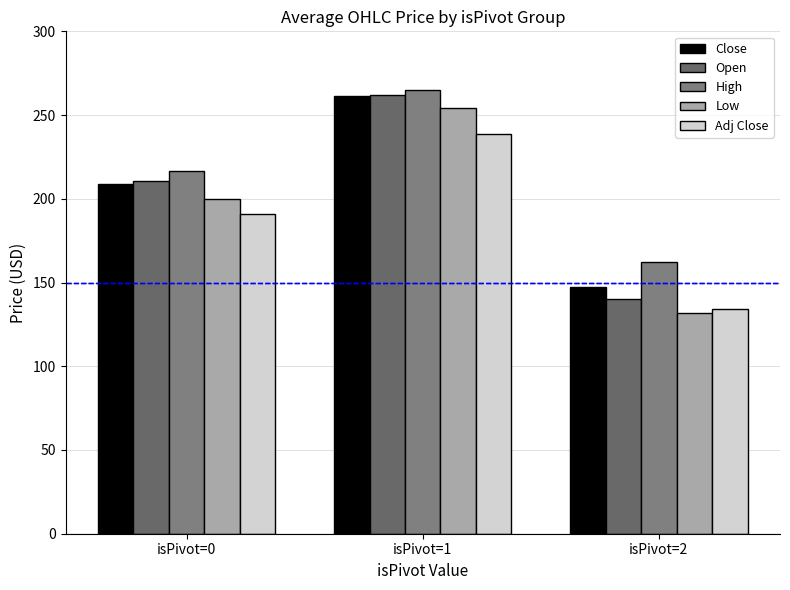

Reading right to left, list all the values displayed in this chart.

Close: 147.1	261.5	208.8
Open: 140.0	262.1	210.5
High: 162.0	264.8	216.7
Low: 132.0	254.0	200.0
Adj Close: 134.4	239.0	190.9